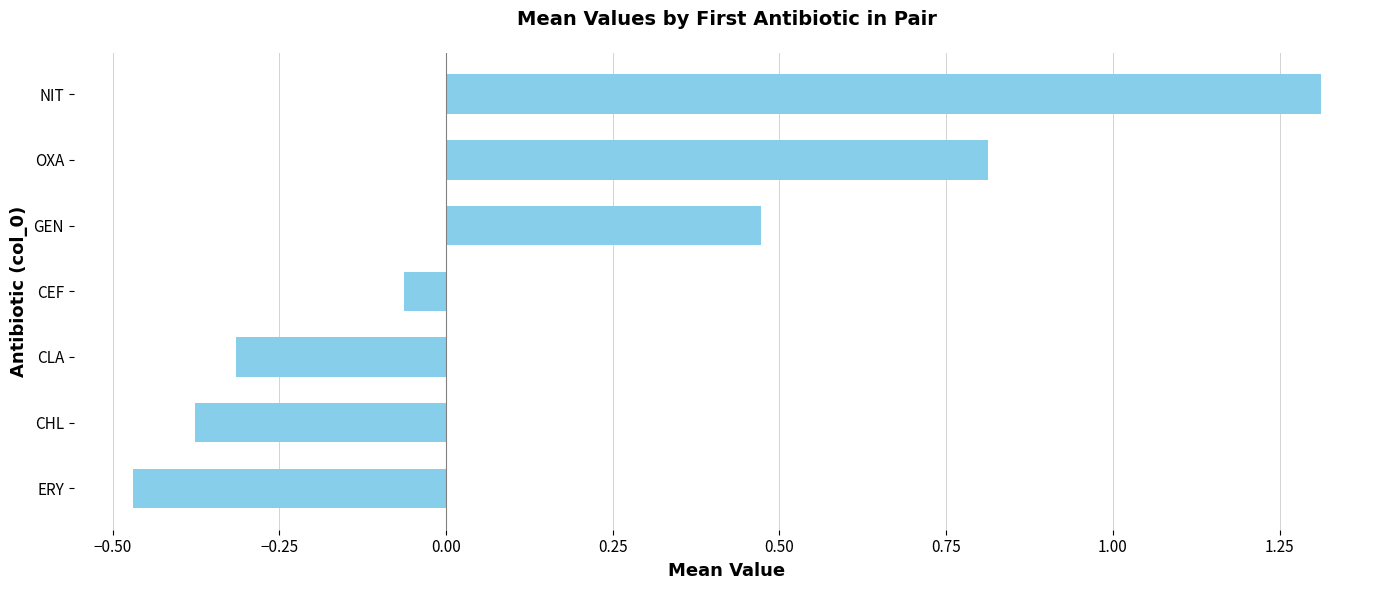

How many series are shown in this chart?

1